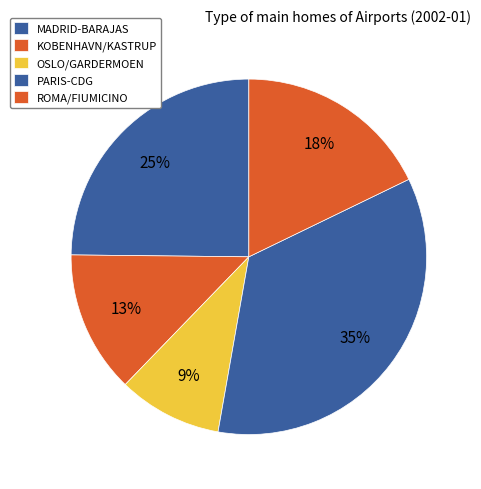

How many slices are in this pie chart?

5